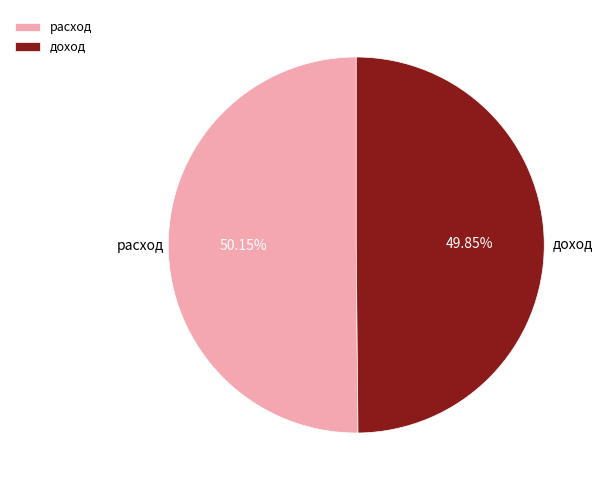

To the nearest percent, what is the combined percentage of доход and расход?

100%